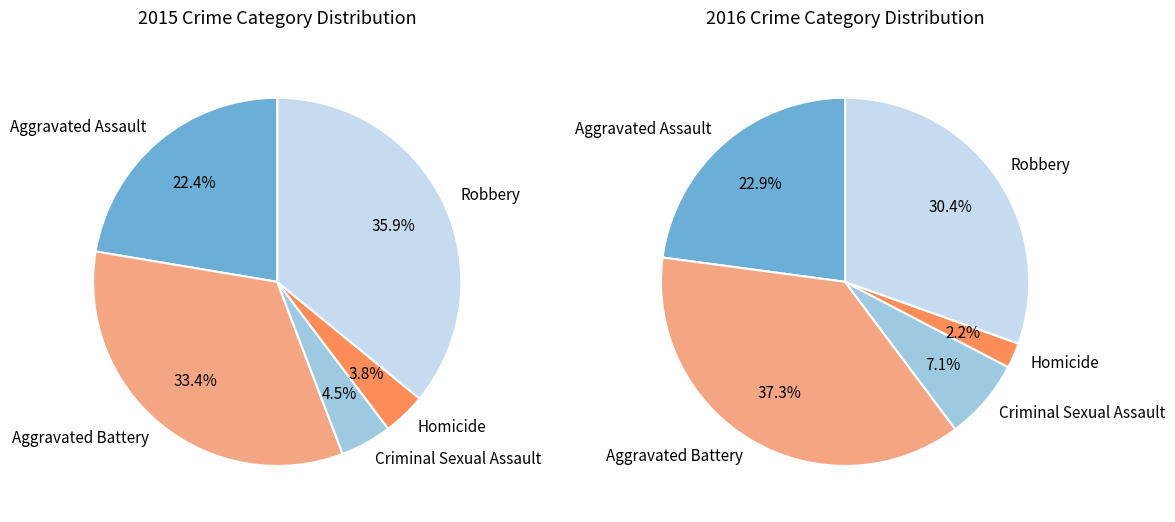

What percentage is the Robbery slice, to the nearest percent?

36%